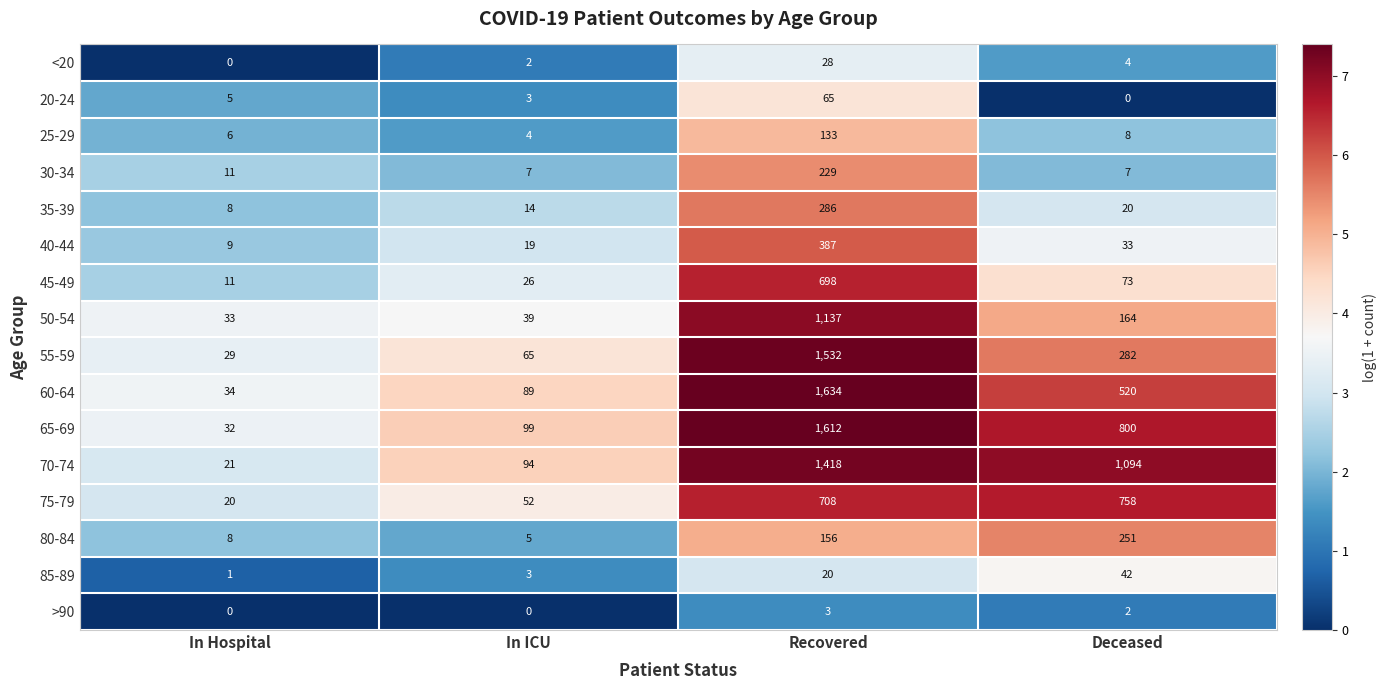

What is the spread (max minus min) of values at Recovered?

1631